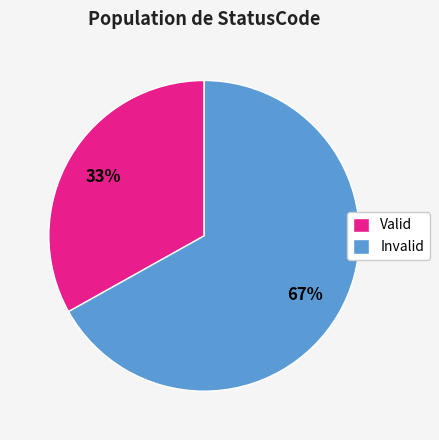

Is the sum of Valid and Invalid greater than half?

Yes